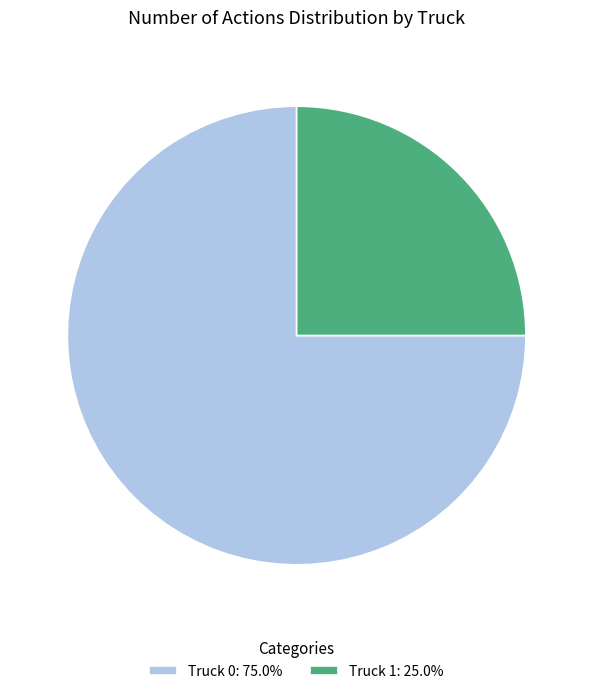

Does any single category account for the majority?

Yes